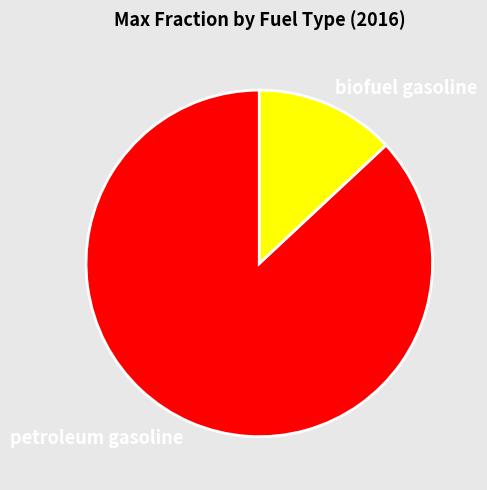

Is the sum of petroleum gasoline and biofuel gasoline greater than half?

Yes